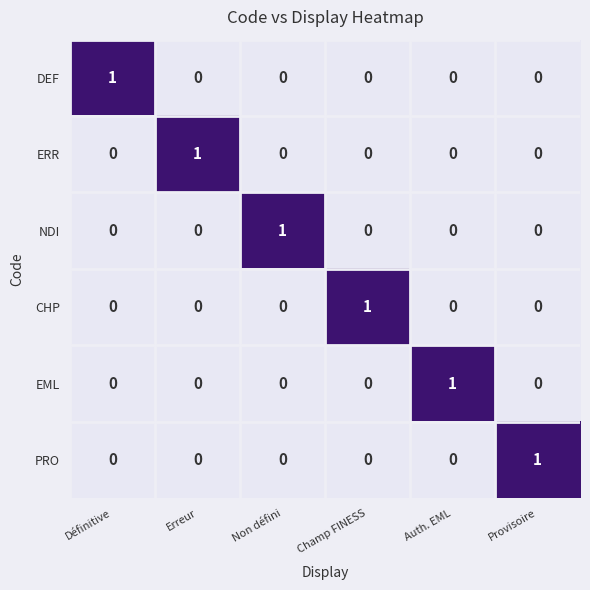

What is the total value across all series at Provisoire?

1